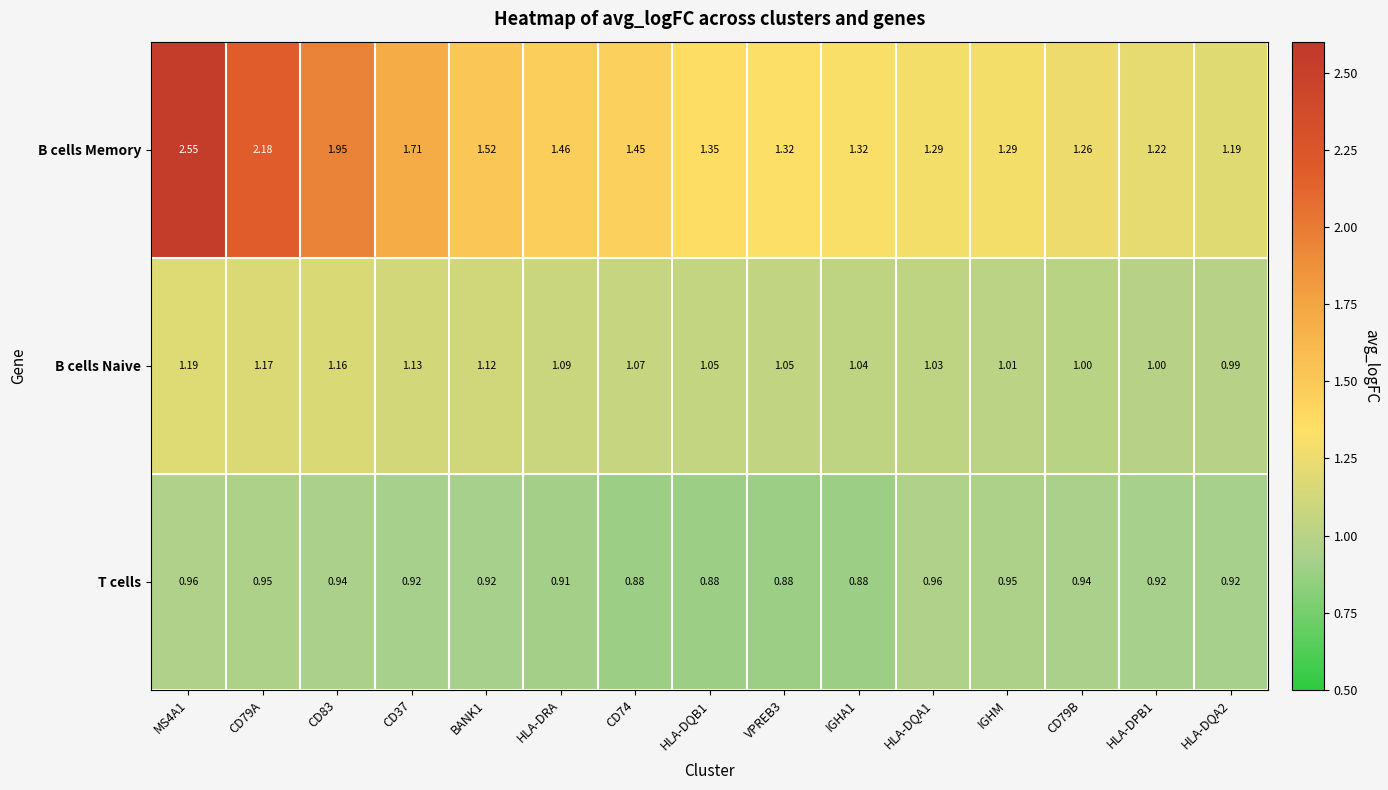

Rank the series by their maximum value, from lowest to highest.

T cells, B cells Naive, B cells Memory